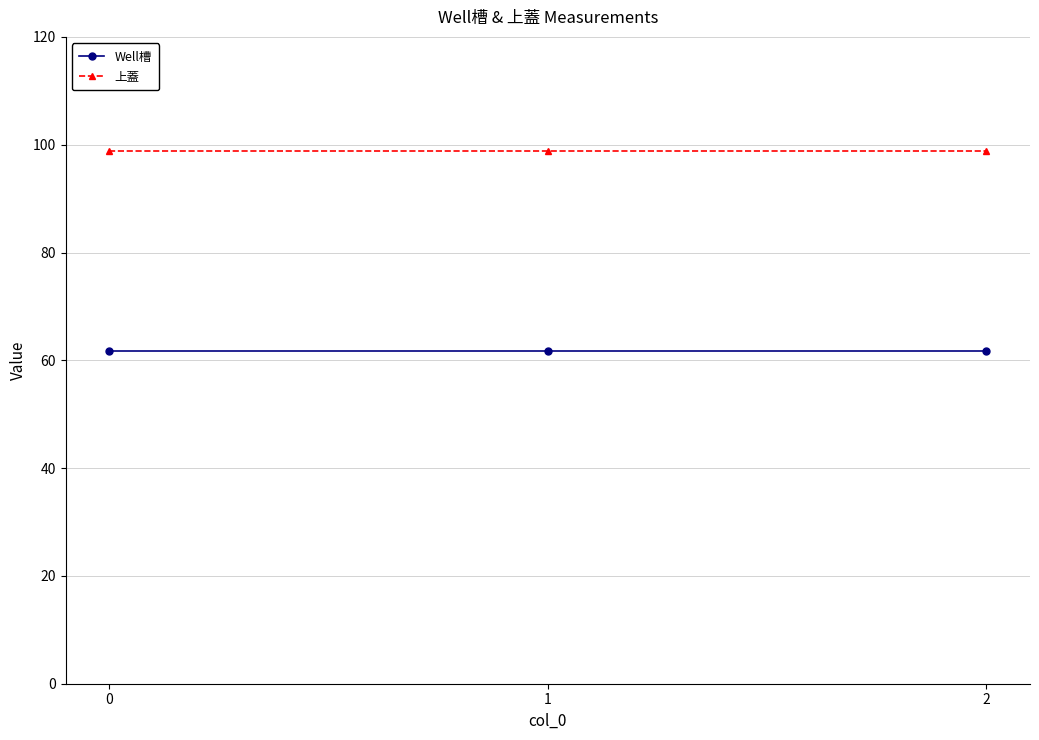

What is the difference between the highest and lowest values at 0?

37.1